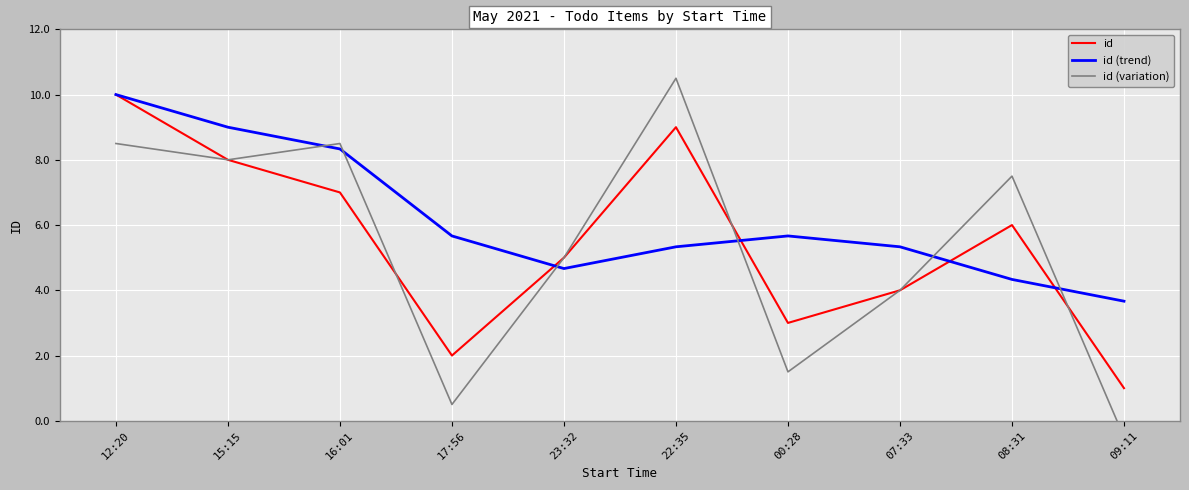

What is the difference between the highest and lowest values at 09:11?

4.2